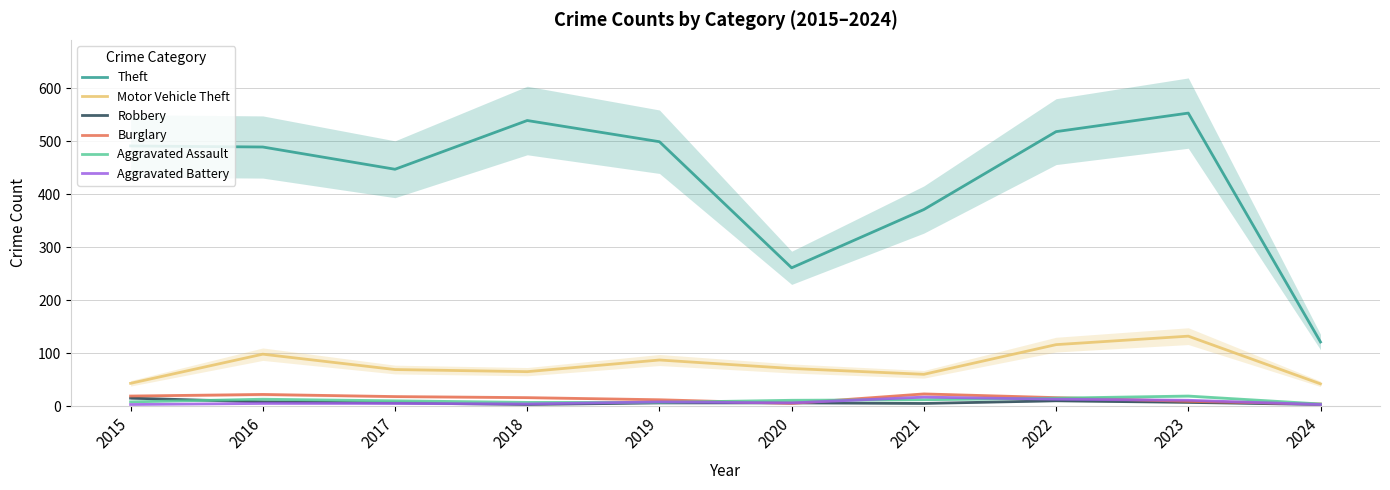

At which label does Burglary first exceed 16?

2015